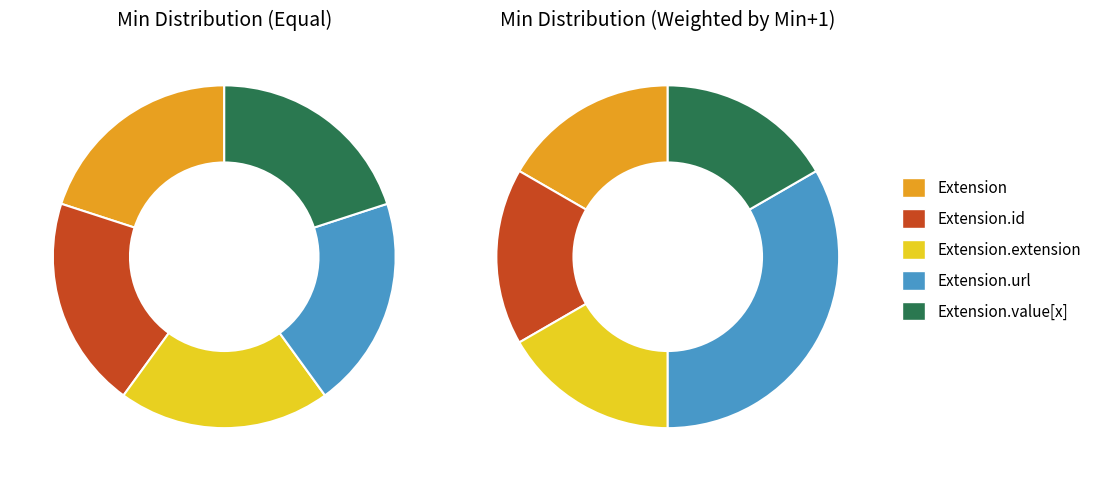

The Extension.url slice represents 11% of the pie. True or false?

False